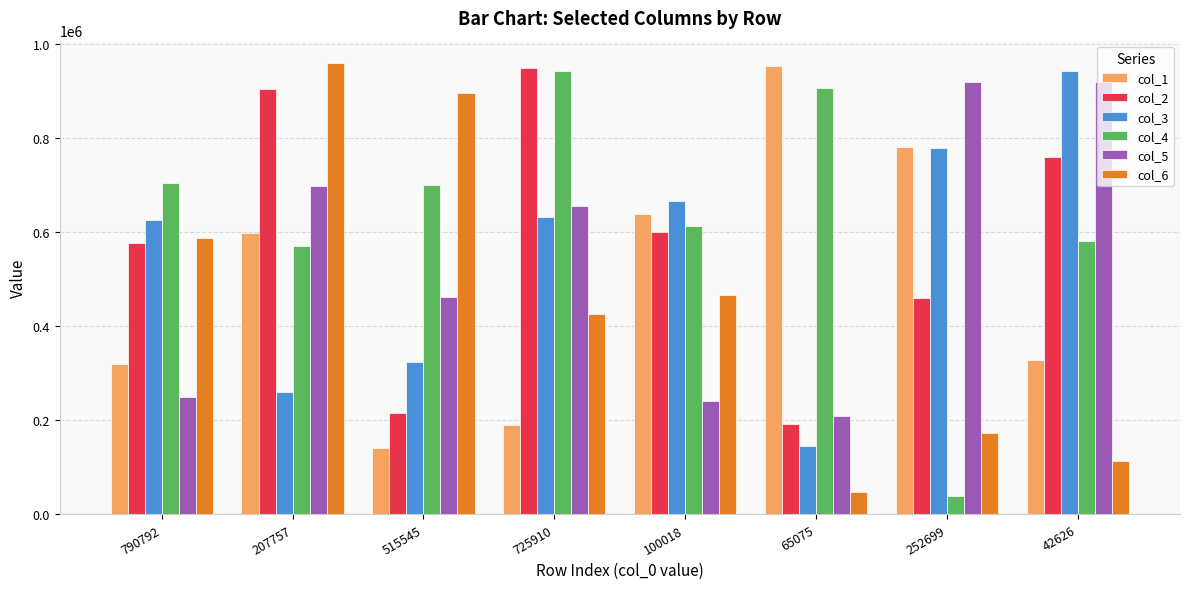

What is the minimum value shown in the chart?

39595